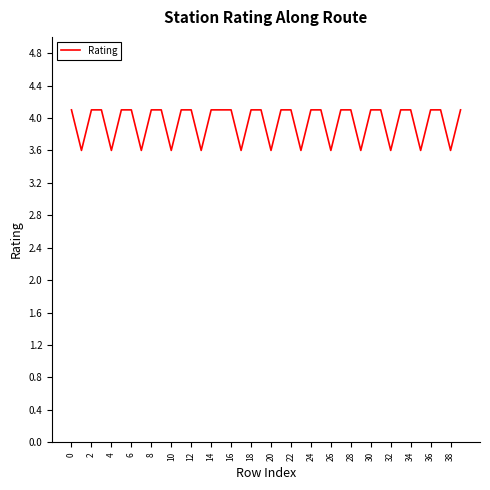

Reading left to right, transcribe all the data shown in this chart.

4.1	3.6	4.1	4.1	3.6	4.1	4.1	3.6	4.1	4.1	3.6	4.1	4.1	3.6	4.1	4.1	4.1	3.6	4.1	4.1	3.6	4.1	4.1	3.6	4.1	4.1	3.6	4.1	4.1	3.6	4.1	4.1	3.6	4.1	4.1	3.6	4.1	4.1	3.6	4.1